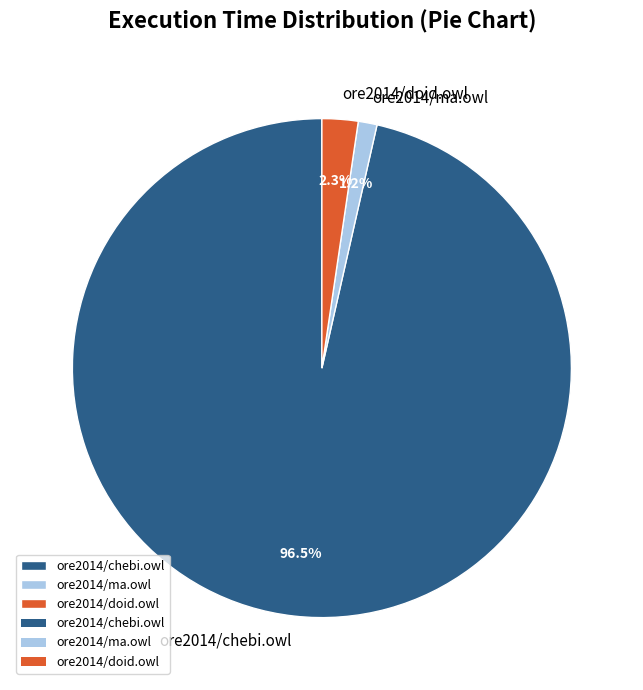

What percentage is NOT represented by ore2014/chebi.owl?

3.5%